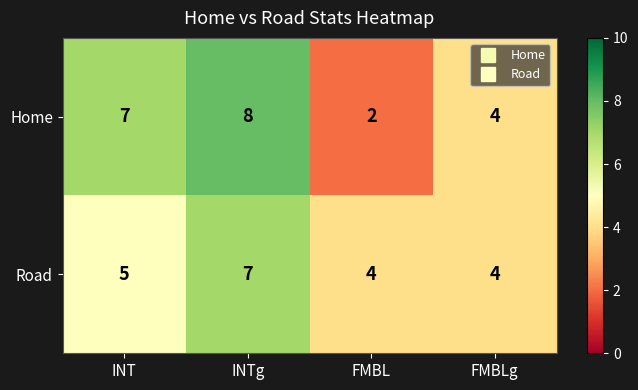

At which label does Road reach its peak?

INTg